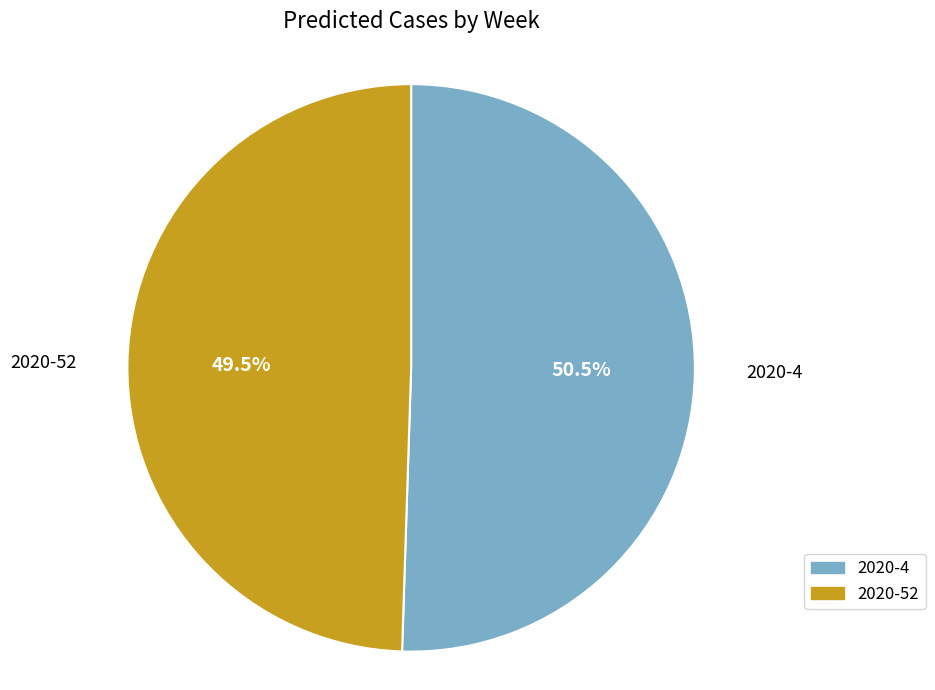

Which category has the biggest portion of the pie?

2020-4